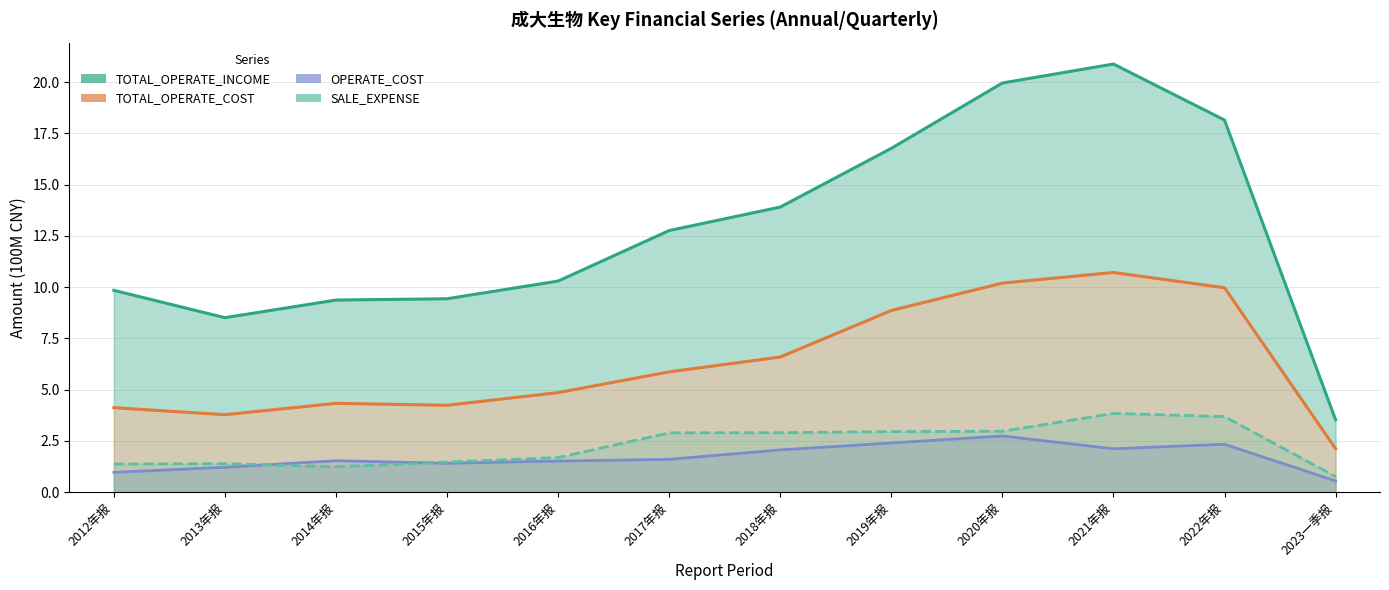

At which label is TOTAL_OPERATE_COST closest to 6?

2017年报